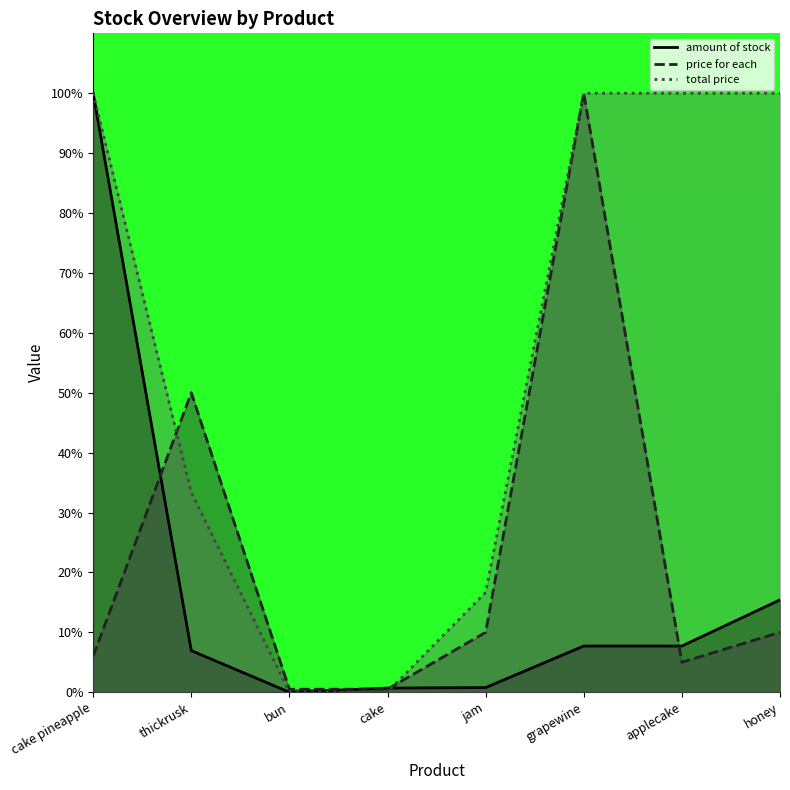

True or false: price for each and amount of stock cross at least once.

True